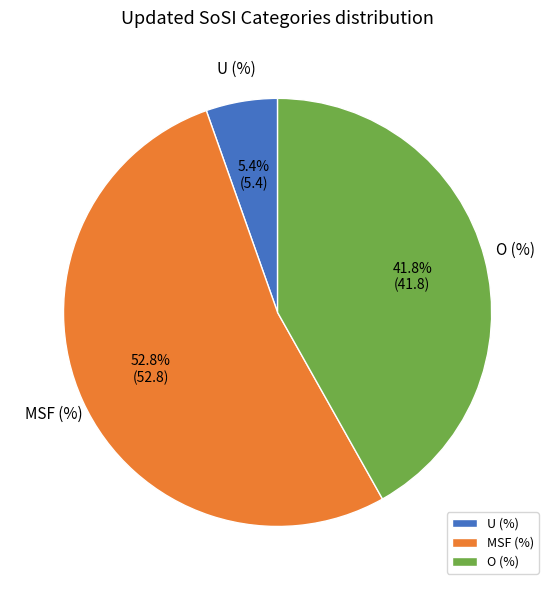

What percentage do O (%) and MSF (%) together represent?

94.6%